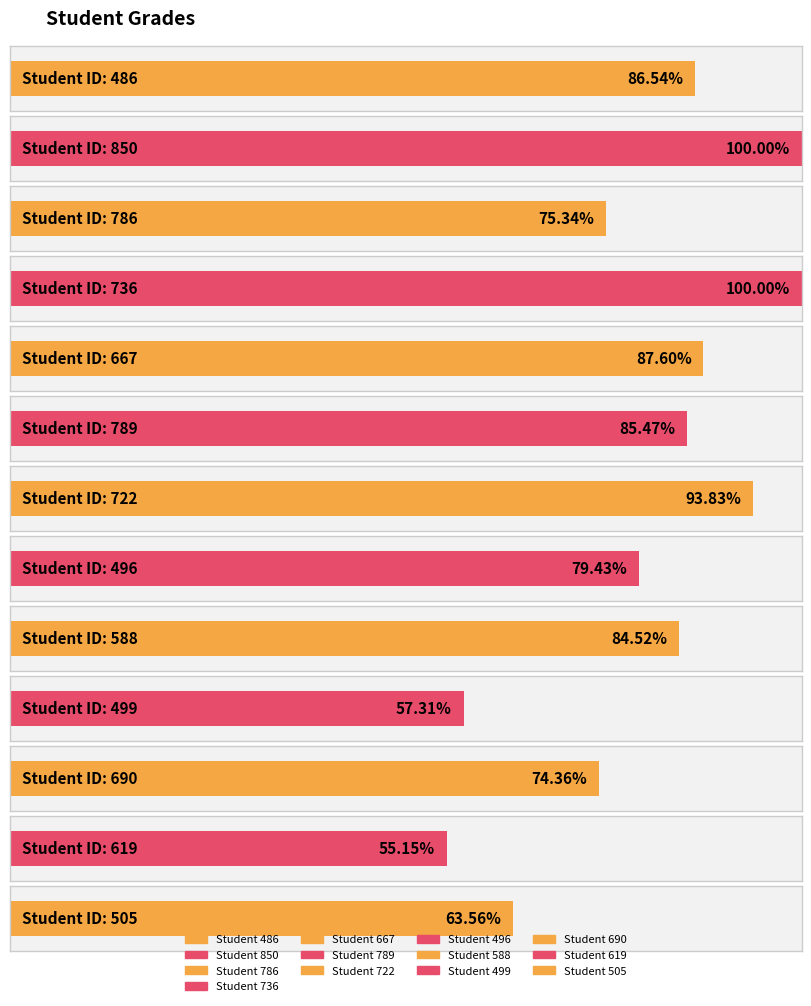

At which label does the data first exceed 84?

486